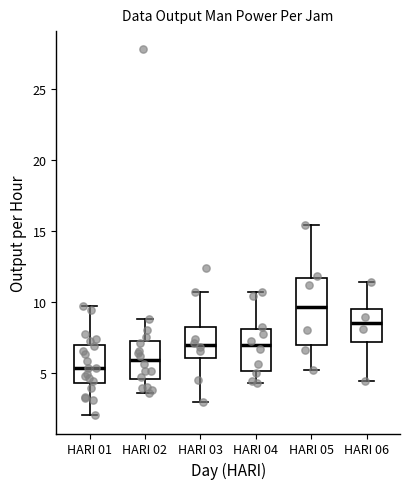

Reading left to right, read every box against the y-axis: the position of its median line, the range the box covers, and the ends of its whiskers. The values are not printed on the chart, so give them approximately, as read against the axis.

HARI 01: median 5.5, box 4.5 to 7.0, whiskers 2.0 to 9.5
HARI 02: median 6.0, box 4.5 to 7.0, whiskers 3.5 to 9.0
HARI 03: median 7.0, box 6.0 to 8.0, whiskers 3.0 to 10.5
HARI 04: median 7.0, box 5.0 to 8.0, whiskers 4.5 to 10.5
HARI 05: median 9.5, box 7.0 to 11.5, whiskers 5.0 to 15.5
HARI 06: median 8.5, box 7.0 to 9.5, whiskers 4.5 to 11.5